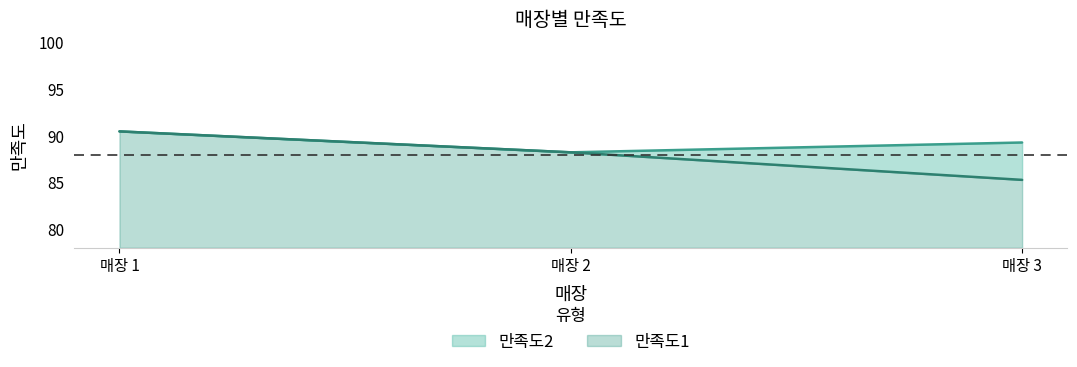

What is the value of the 3rd point from the left?

85.3